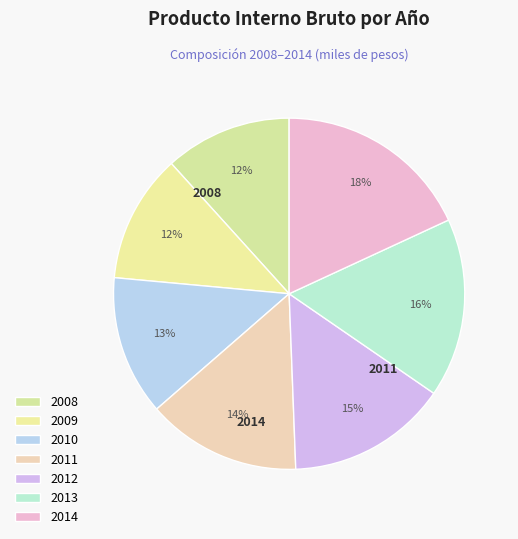

What is the change in value from 2011 to 2014?

+187279